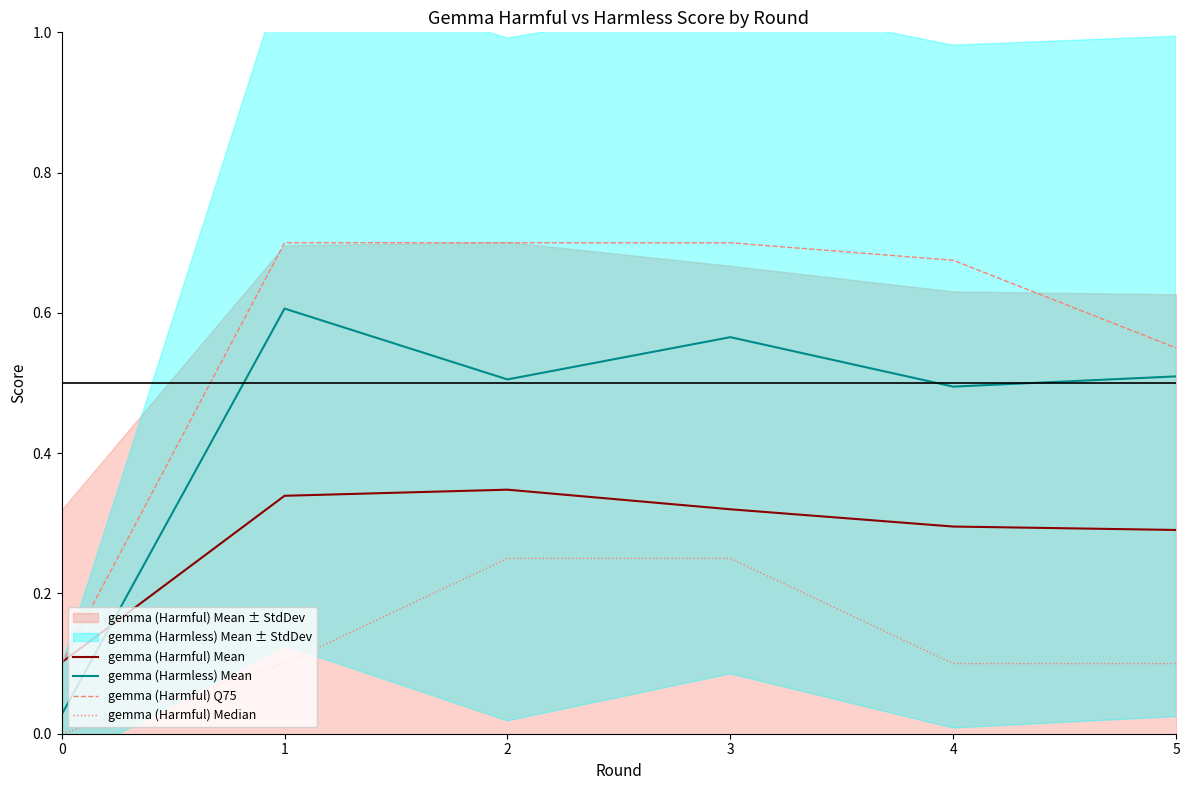

True or false: gemma (Harmful) Median and gemma (Harmless) Mean intersect in this chart.

False